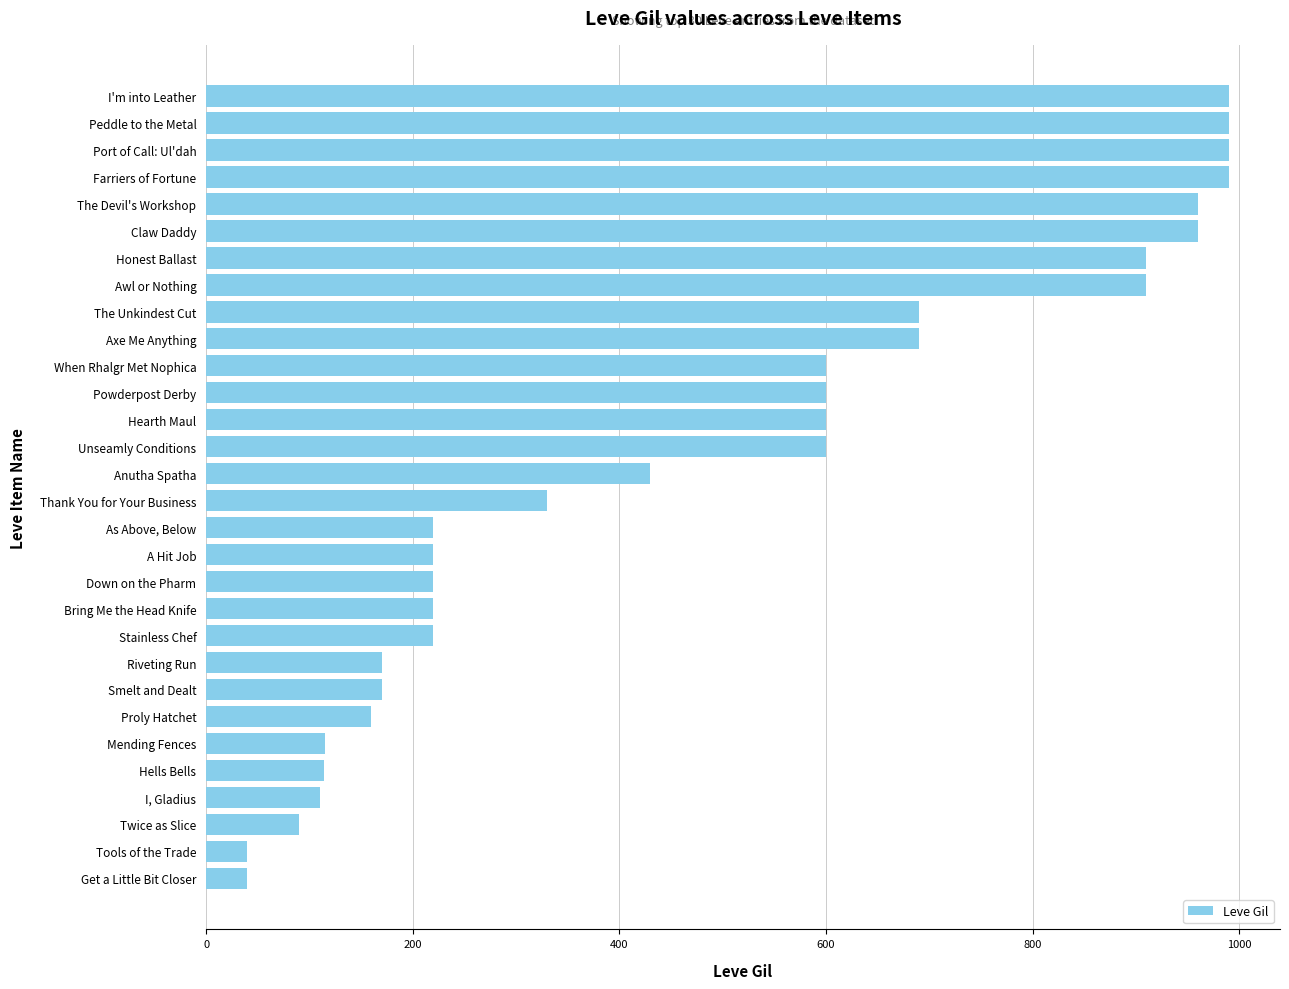

How many values are below 430?

15